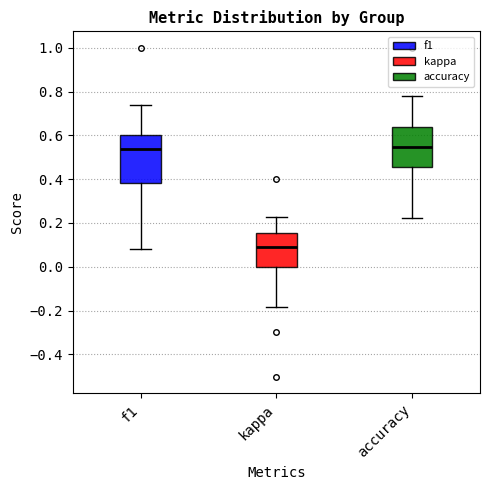

Comparing the boxes themselves (not the whiskers), which one is the tallest?

f1